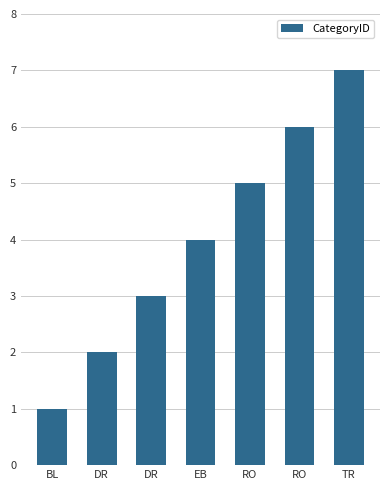

What is the change in value from DR to RO?

+2